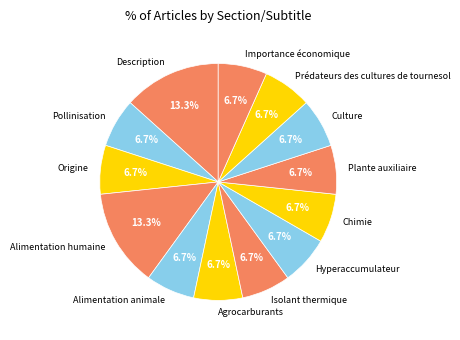

What percentage is NOT represented by Culture?

93.3%